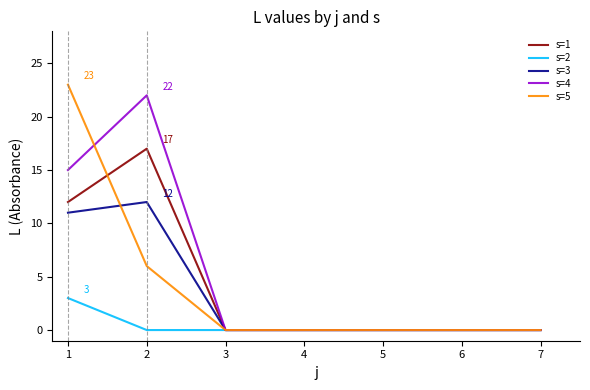

At which category does the chart reach its peak across all series?

1